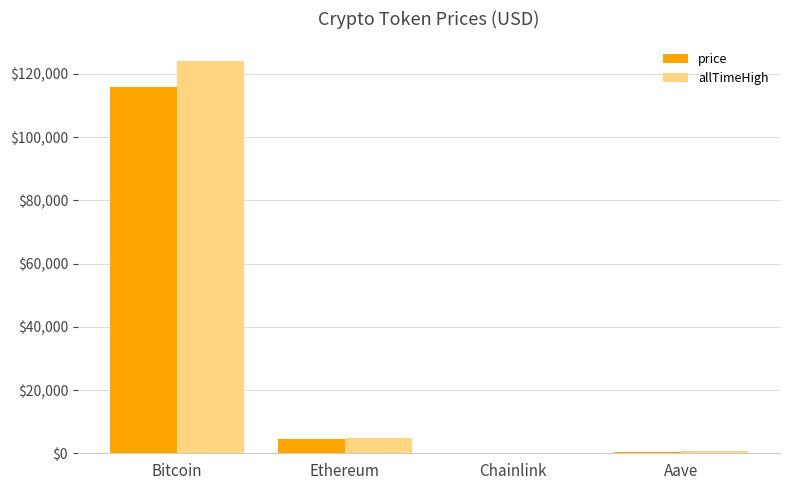

Count the number of data series in this chart.

2